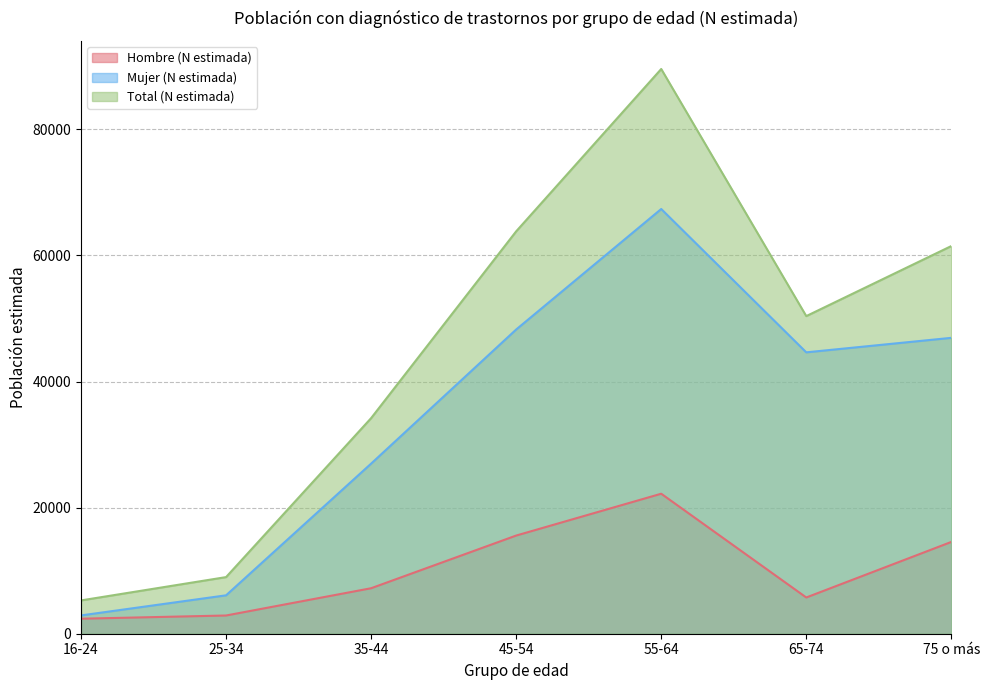

What is the difference between the Hombre (N estimada) values at 35-44 and 55-64?

14990